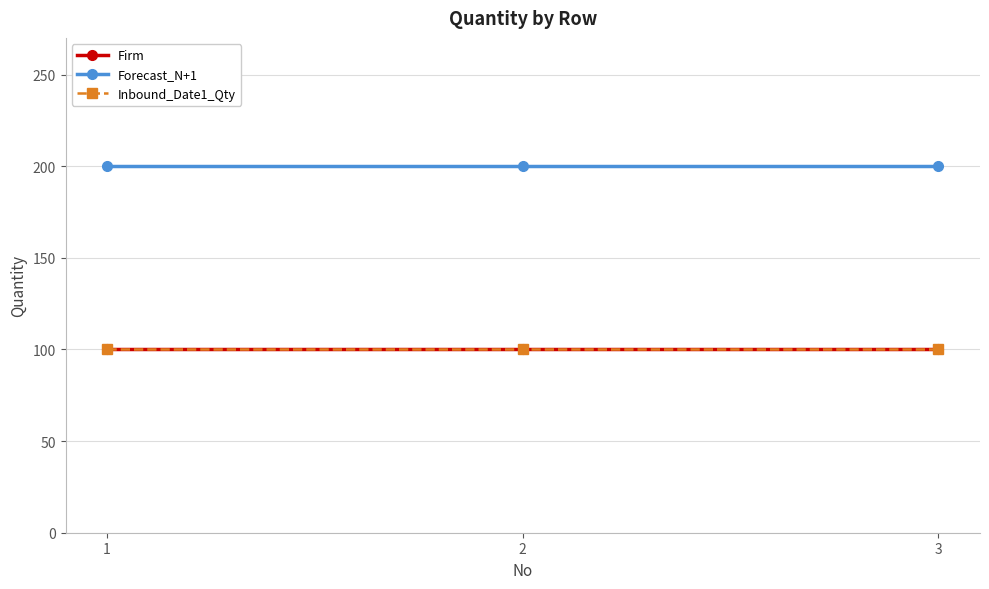

What is the minimum value shown in the chart?

100